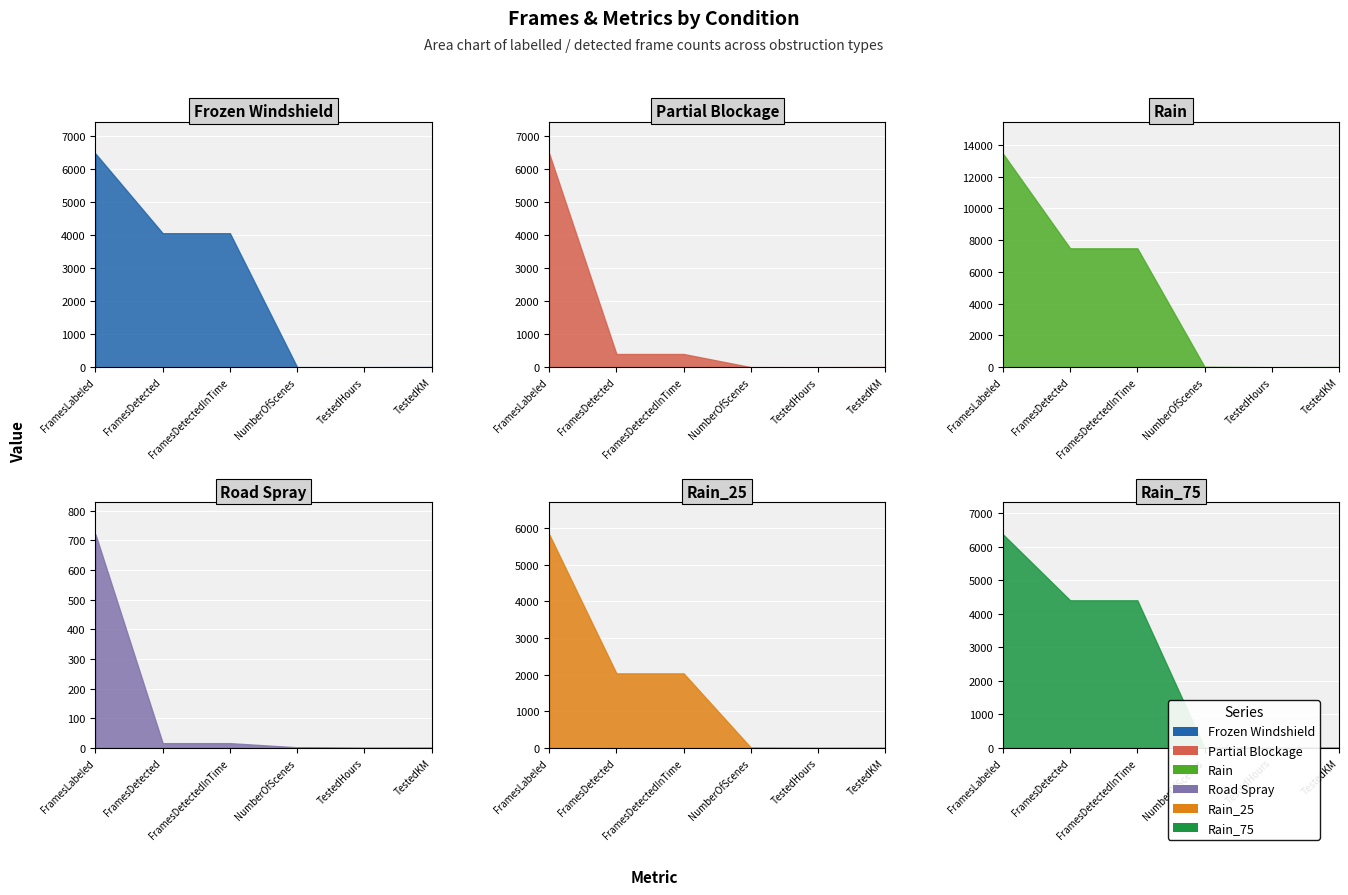

Reading left to right, what are all the values shown in this chart?

Frozen Windshield: 6480.0	4064.0	4064.0	1.0	0.1	4.1
Partial Blockage: 6480.0	400.0	400.0	1.0	0.1	4.1
Rain: 13456.0	7488.0	7488.0	23.0	0.1	8.5
Road Spray: 720.0	16.0	16.0	2.0	0.0	0.5
Rain_25: 5824.0	2032.0	2032.0	8.0	0.0	3.7
Rain_75: 6368.0	4400.0	4400.0	6.0	0.0	4.0